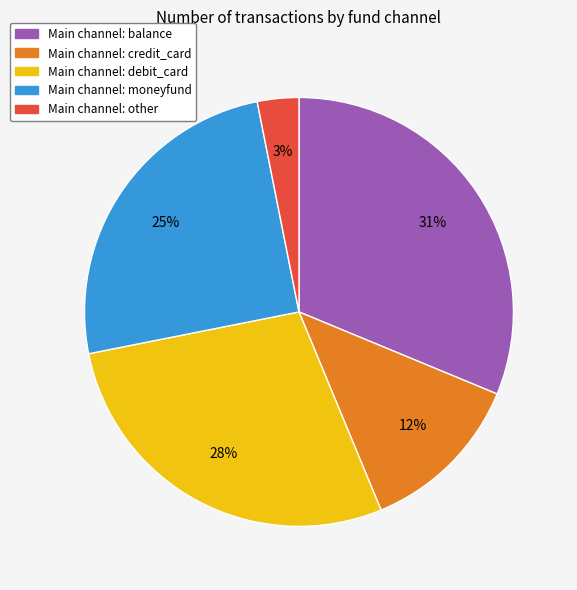

To the nearest percent, what is the average slice percentage?

20%